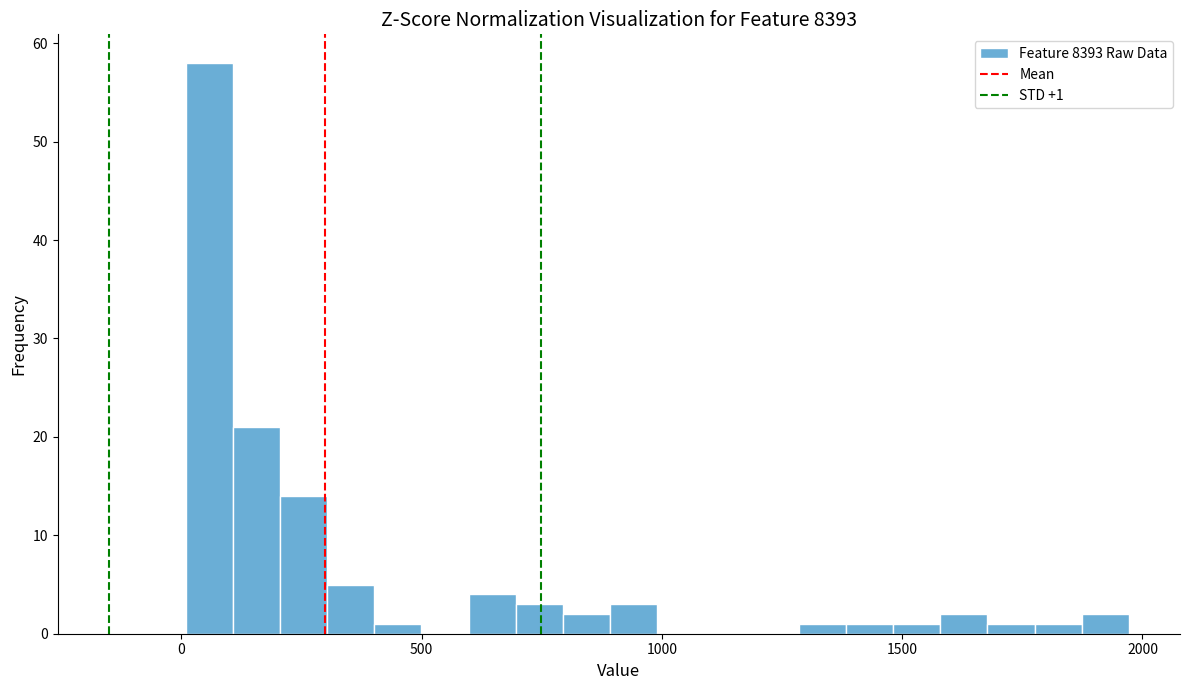

Around what value on the x-axis is the tallest bar? Give the approximate position of its centre, as read against the axis.

50